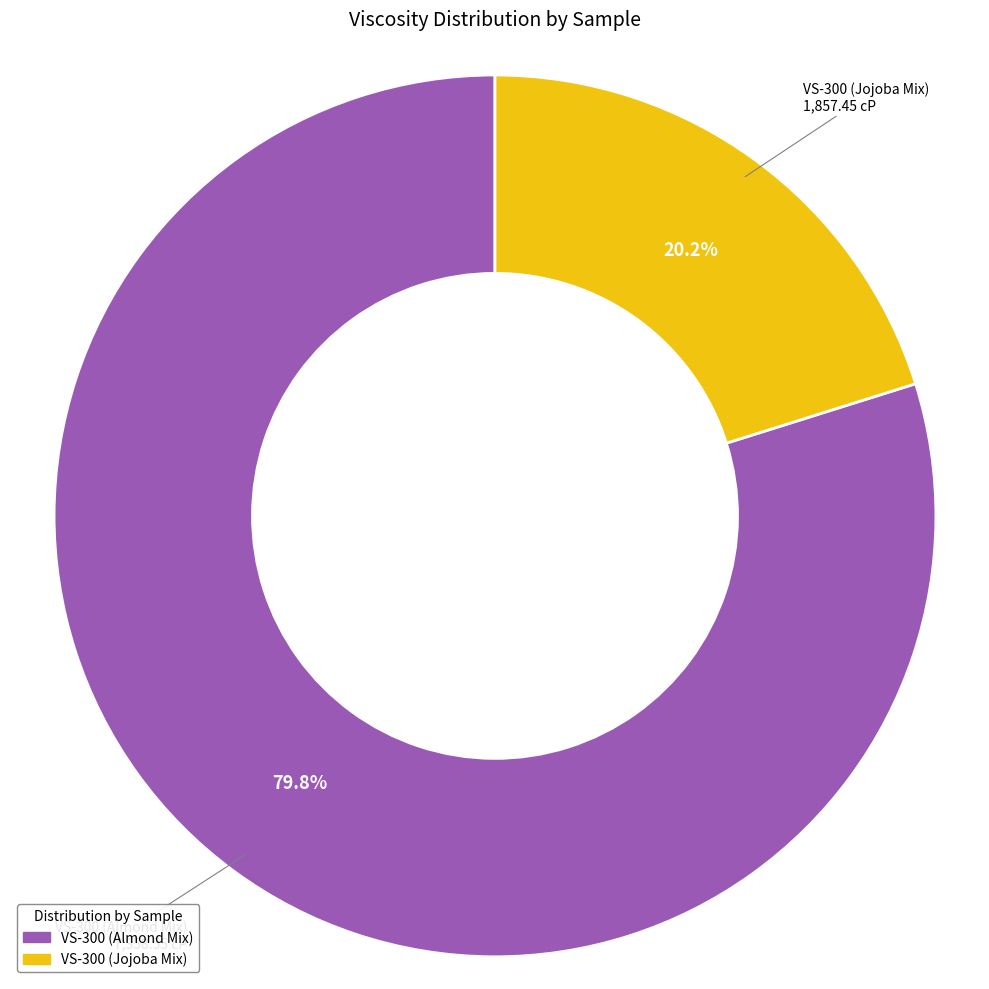

How many segments does this pie chart have?

2